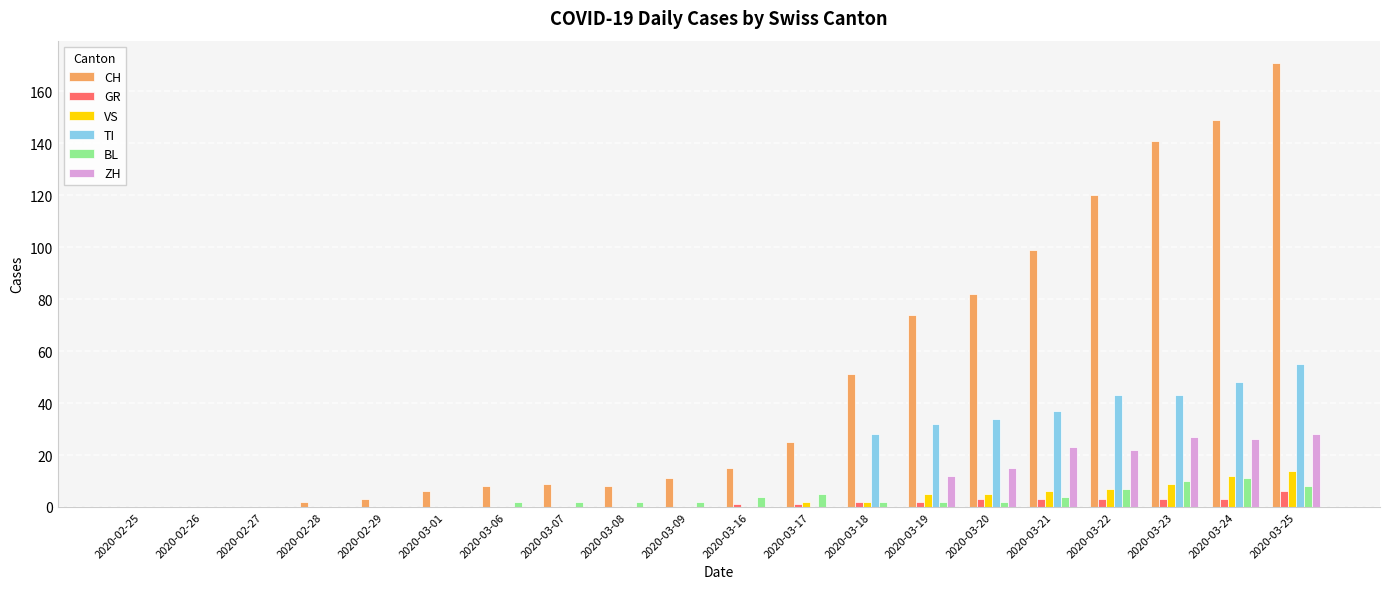

Which series changed the most between 2020-02-27 and 2020-03-22?

CH